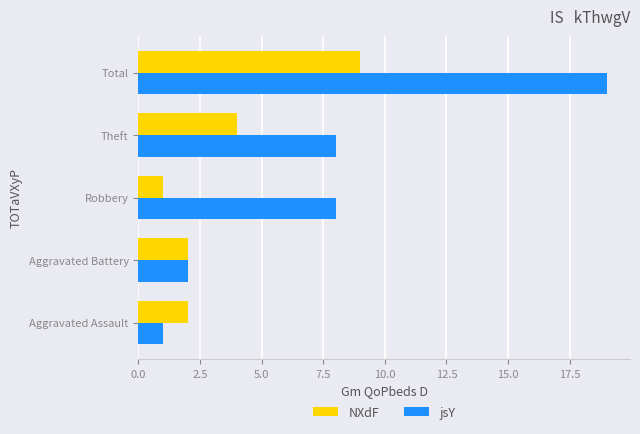

The value of jsY at Aggravated Battery is 2. True or false?

True